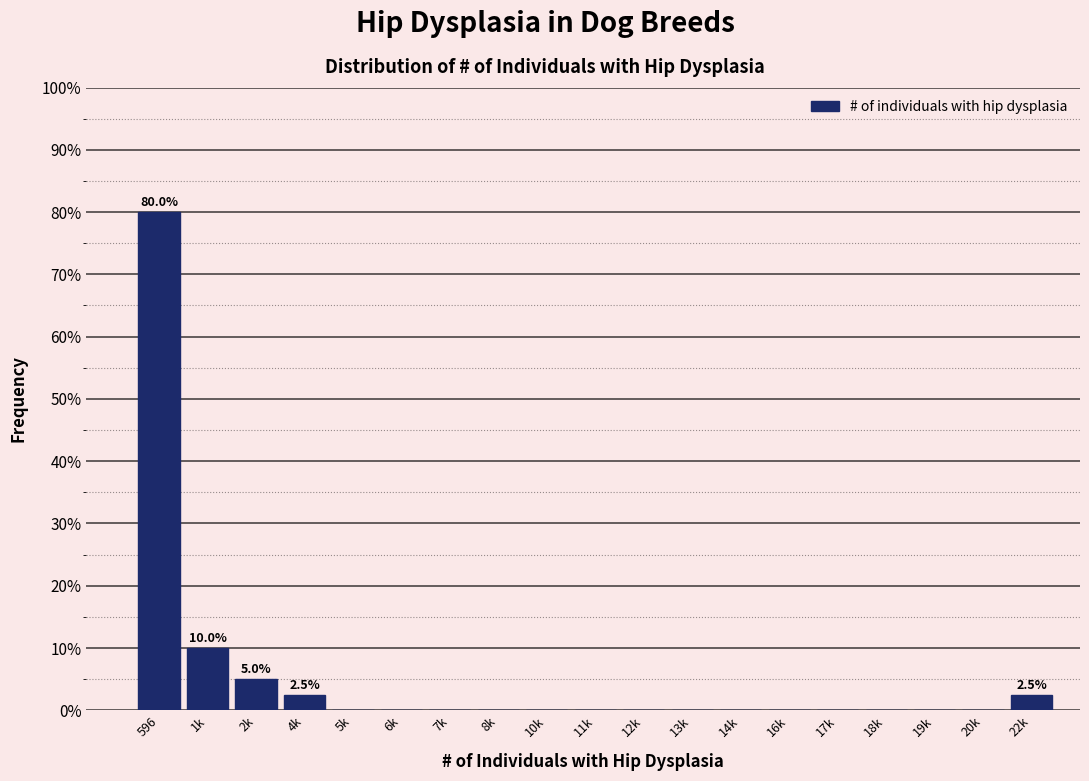

Reading left to right, transcribe all the data shown in this chart.

596=80.0	1k=10.0	2k=5.0	4k=2.5	5k=0.0	6k=0.0	7k=0.0	8k=0.0	10k=0.0	11k=0.0	12k=0.0	13k=0.0	14k=0.0	16k=0.0	17k=0.0	18k=0.0	19k=0.0	20k=0.0	22k=2.5